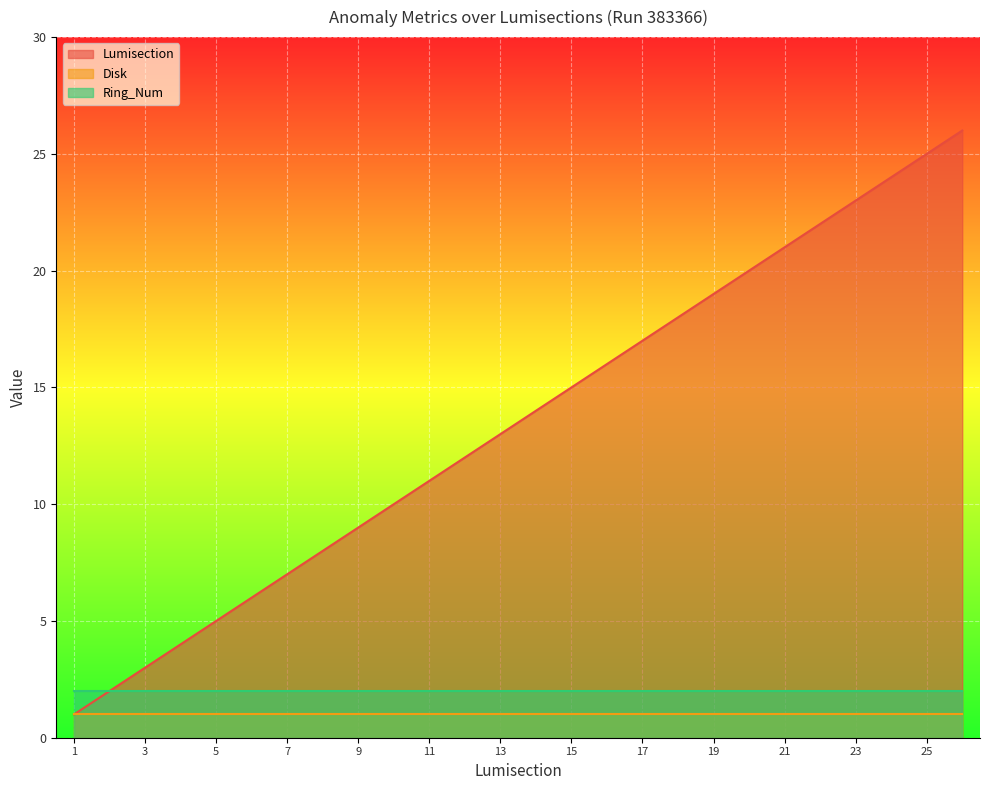

How many lines are shown in the chart?

3